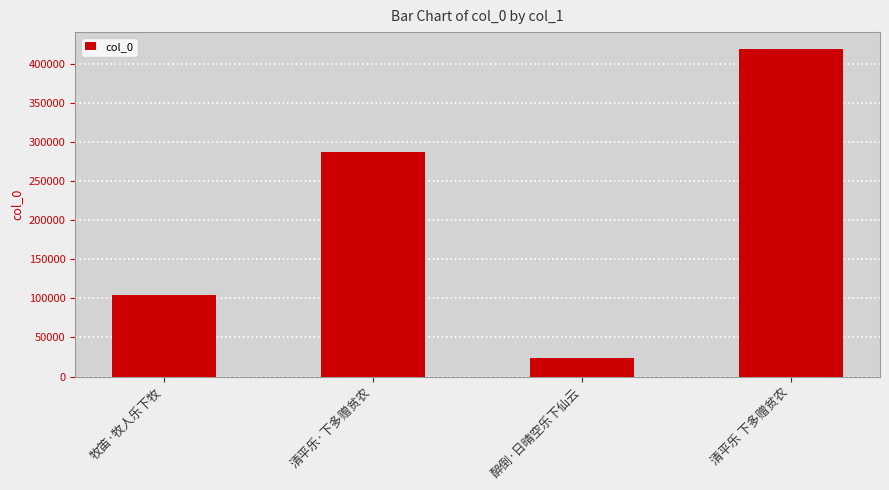

What is the maximum value shown in the chart?

419198